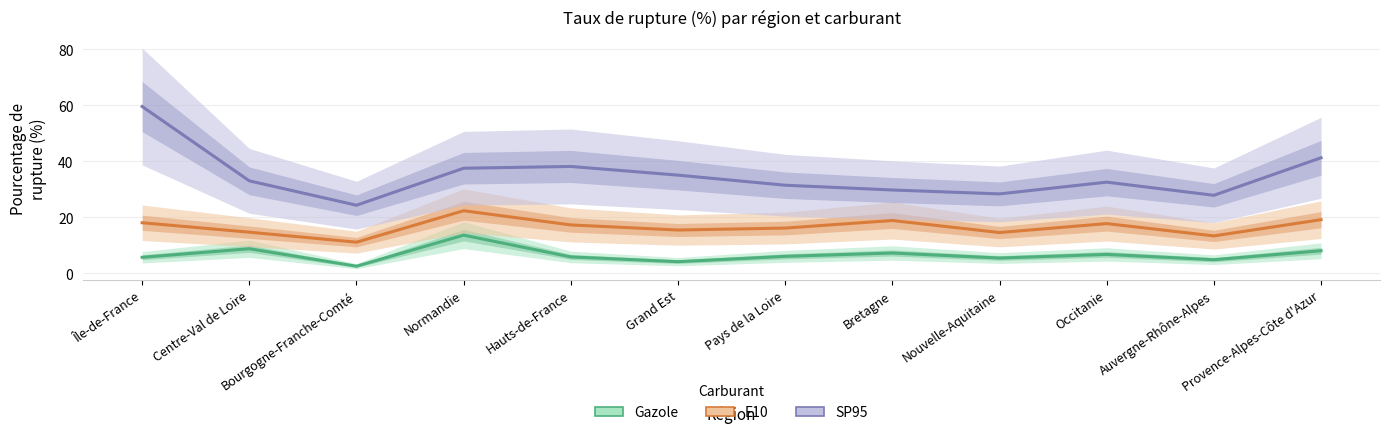

Which series changed the most between Bourgogne-Franche-Comté and Pays de la Loire?

SP95